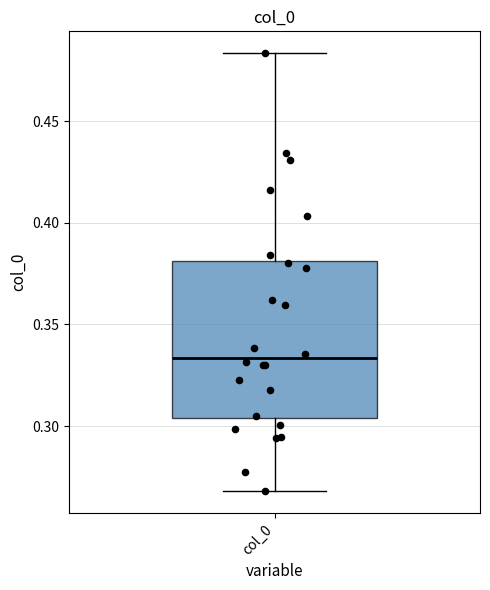

Transcribe this box plot: give where the median line is, the range the box spans, and where the two whiskers end, as read against the y-axis. The values are not printed on the chart, so give them approximately, as read against the axis.

median 0.335, box 0.305 to 0.380, whiskers 0.270 to 0.485